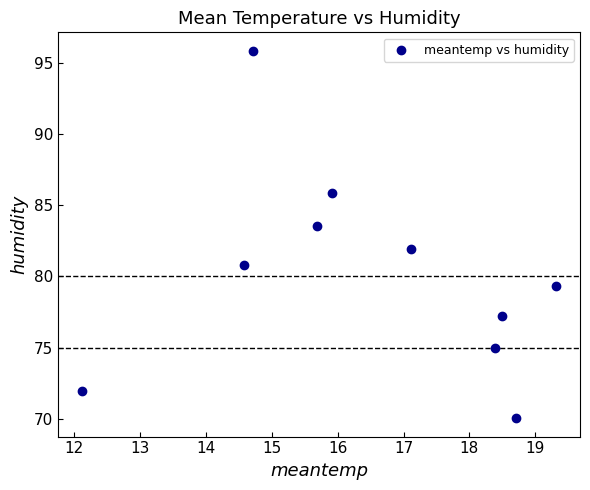

What is the average Y value?

80.1